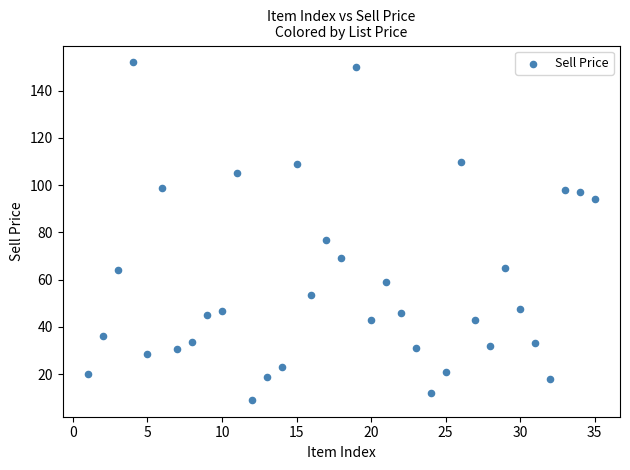

What Y value in the scatter plot is closest to 80?

77.0